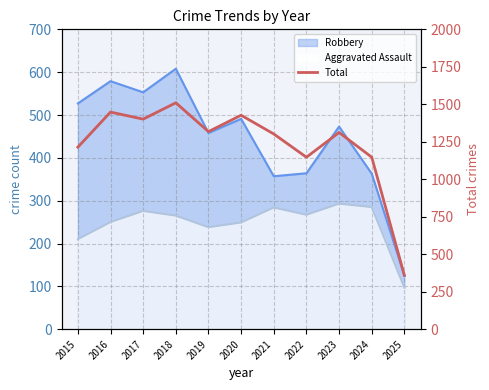

List the labels in order of value, largest first.

2018, 2016, 2020, 2017, 2019, 2023, 2021, 2015, 2022, 2024, 2025